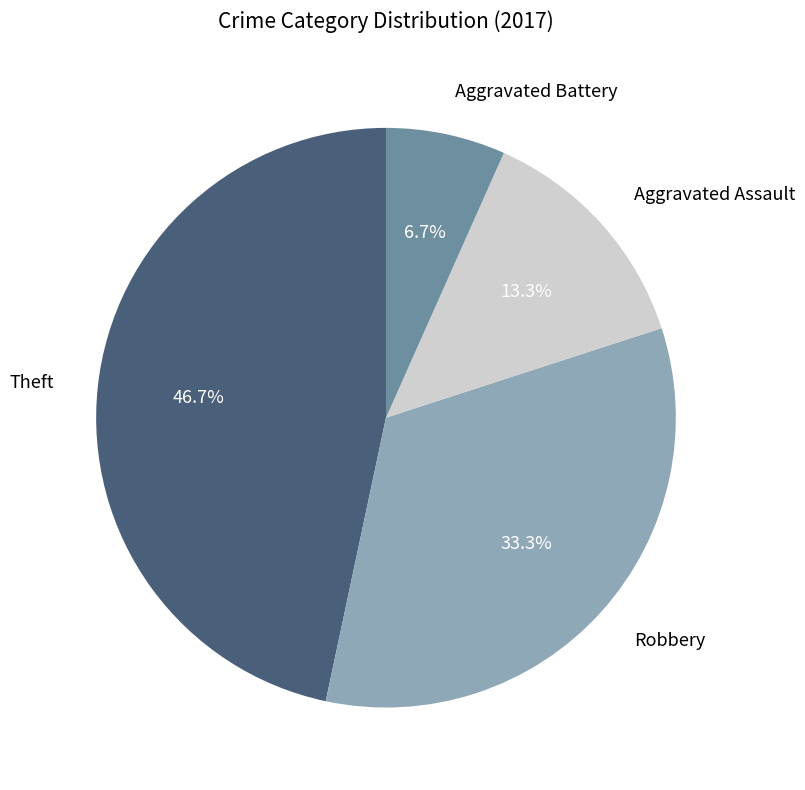

What portion of the pie excludes Robbery?

66.7%